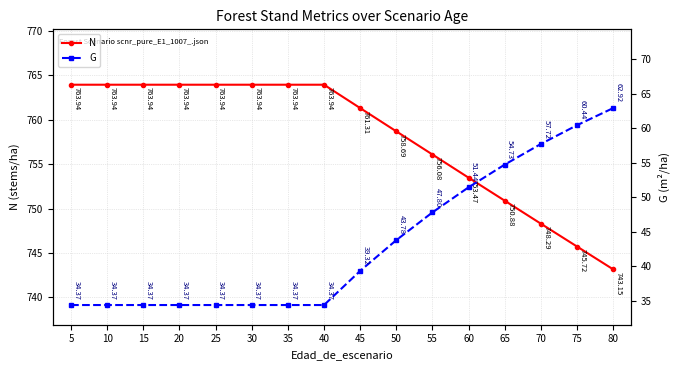

True or false: N has more than 2 points higher than both neighbors.

False